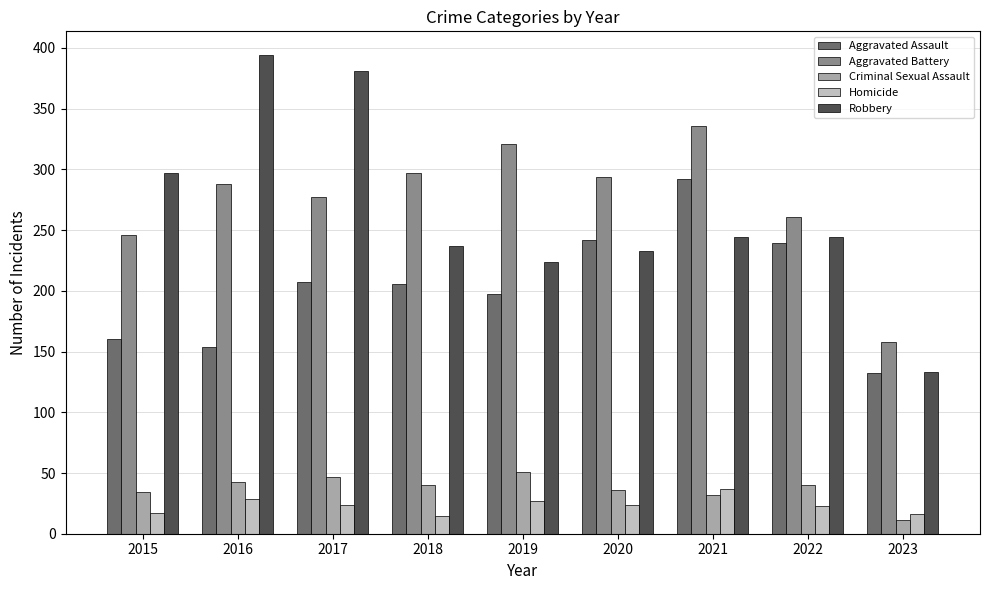

Read the Aggravated Assault value at 2017.

207